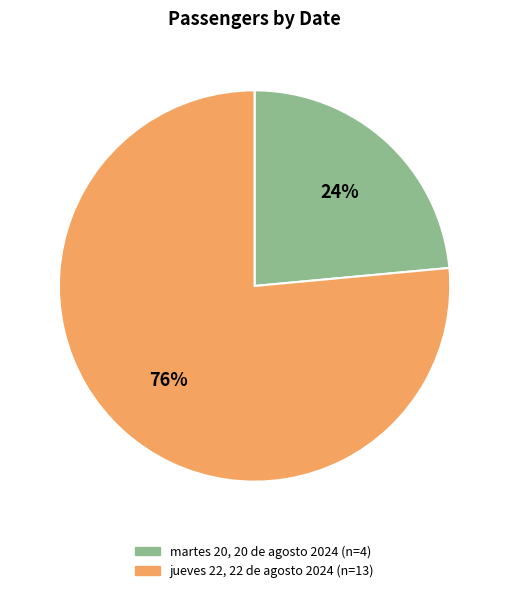

What percentage is the martes 20, 20 de agosto 2024 slice, to the nearest percent?

24%